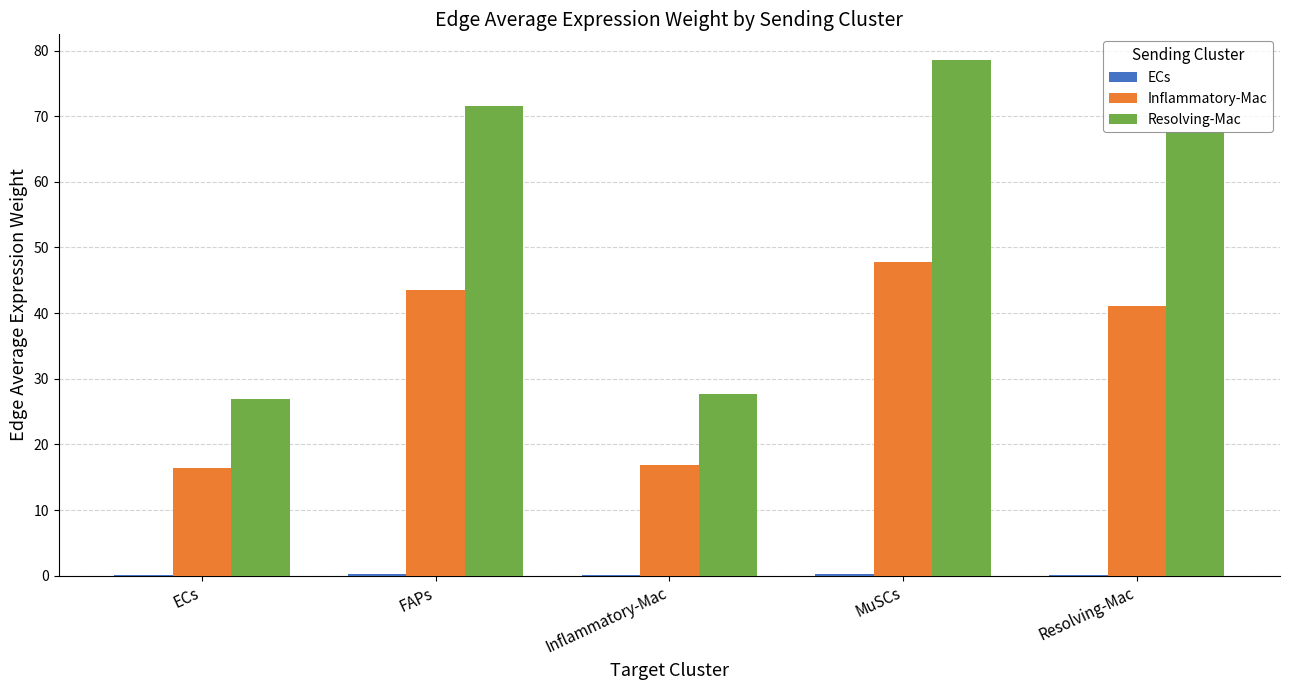

Where is Inflammatory-Mac nearest to the value 32?

Resolving-Mac